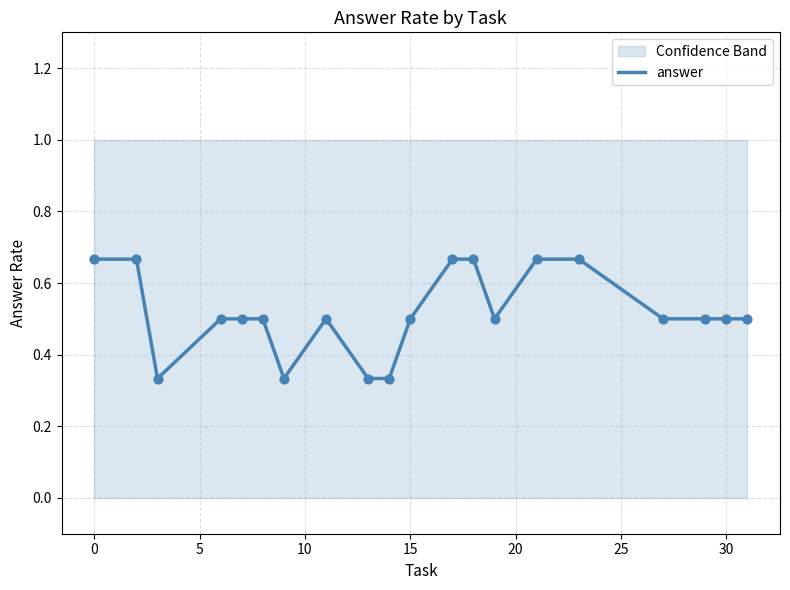

The value of answer at 0 is 1.1. True or false?

False